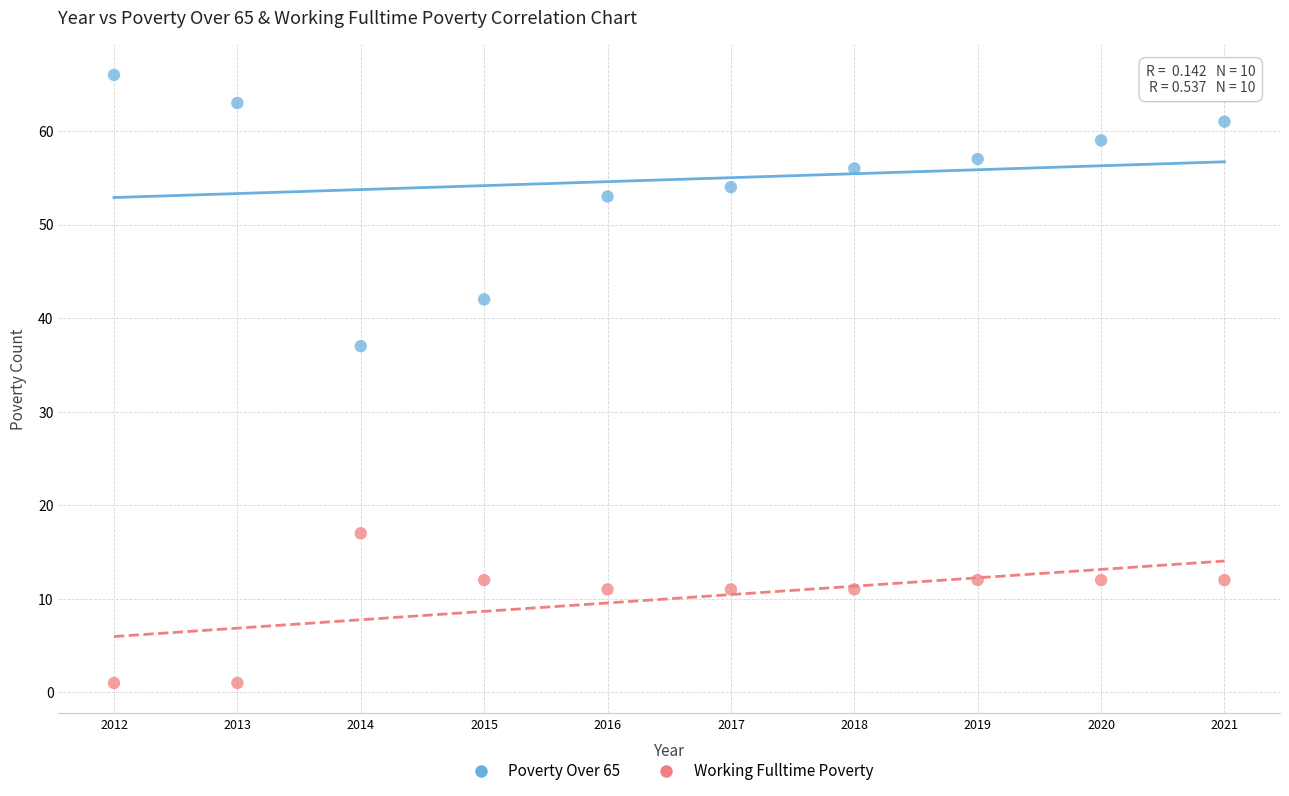

What are all the series names shown in the legend?

Poverty Over 65, Working Fulltime Poverty